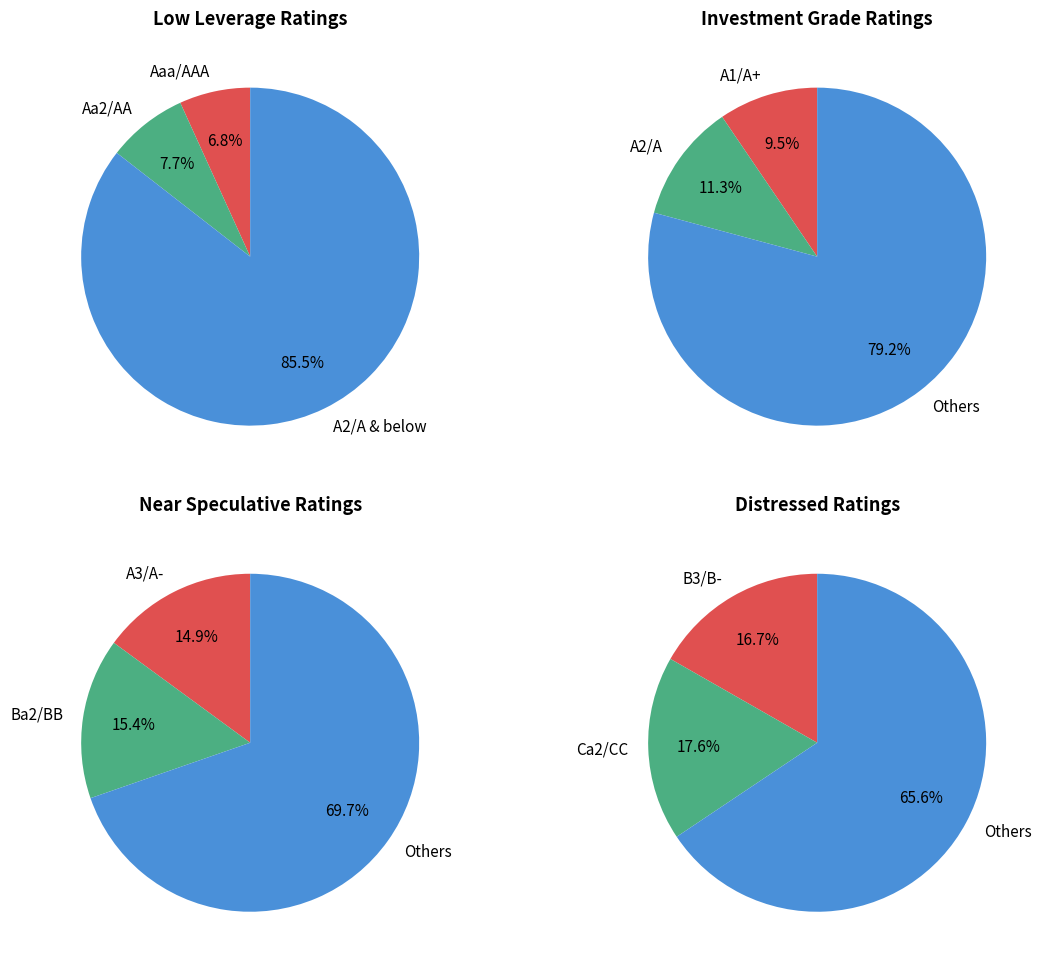

To the nearest percent, what percentage of the pie is Ba2/BB?

15%